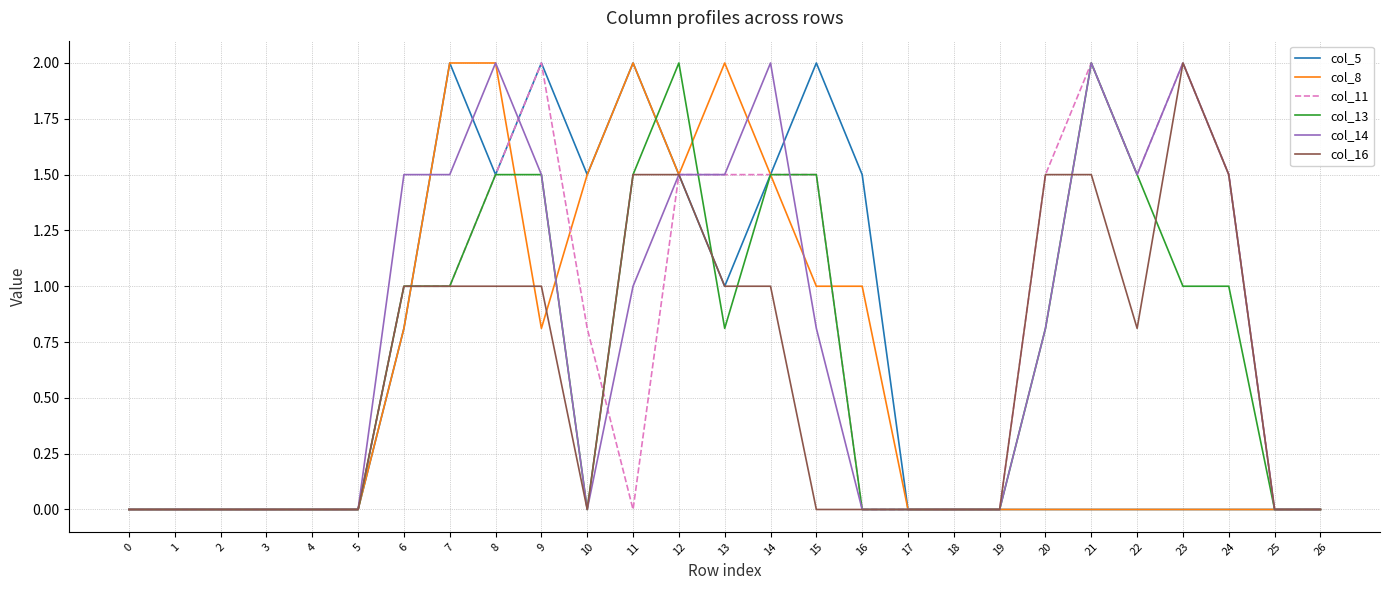

Reading left to right, list all the values displayed in this chart.

col_5: 0=0.0	1=0.0	2=0.0	3=0.0	4=0.0	5=0.0	6=0.8	7=2.0	8=1.5	9=2.0	10=1.5	11=2.0	12=1.5	13=1.0	14=1.5	15=2.0	16=1.5	17=0.0	18=0.0	19=0.0	20=0.0	21=0.0	22=0.0	23=0.0	24=0.0	25=0.0	26=0.0
col_8: 0=0.0	1=0.0	2=0.0	3=0.0	4=0.0	5=0.0	6=0.8	7=2.0	8=2.0	9=0.8	10=1.5	11=2.0	12=1.5	13=2.0	14=1.5	15=1.0	16=1.0	17=0.0	18=0.0	19=0.0	20=0.0	21=0.0	22=0.0	23=0.0	24=0.0	25=0.0	26=0.0
col_11: 0=0.0	1=0.0	2=0.0	3=0.0	4=0.0	5=0.0	6=1.0	7=1.0	8=1.5	9=2.0	10=0.8	11=0.0	12=1.5	13=1.5	14=1.5	15=1.5	16=0.0	17=0.0	18=0.0	19=0.0	20=1.5	21=2.0	22=1.5	23=2.0	24=1.5	25=0.0	26=0.0
col_13: 0=0.0	1=0.0	2=0.0	3=0.0	4=0.0	5=0.0	6=1.0	7=1.0	8=1.5	9=1.5	10=0.0	11=1.5	12=2.0	13=0.8	14=1.5	15=1.5	16=0.0	17=0.0	18=0.0	19=0.0	20=0.8	21=2.0	22=1.5	23=1.0	24=1.0	25=0.0	26=0.0
col_14: 0=0.0	1=0.0	2=0.0	3=0.0	4=0.0	5=0.0	6=1.5	7=1.5	8=2.0	9=1.5	10=0.0	11=1.0	12=1.5	13=1.5	14=2.0	15=0.8	16=0.0	17=0.0	18=0.0	19=0.0	20=0.8	21=2.0	22=1.5	23=2.0	24=1.5	25=0.0	26=0.0
col_16: 0=0.0	1=0.0	2=0.0	3=0.0	4=0.0	5=0.0	6=1.0	7=1.0	8=1.0	9=1.0	10=0.0	11=1.5	12=1.5	13=1.0	14=1.0	15=0.0	16=0.0	17=0.0	18=0.0	19=0.0	20=1.5	21=1.5	22=0.8	23=2.0	24=1.5	25=0.0	26=0.0